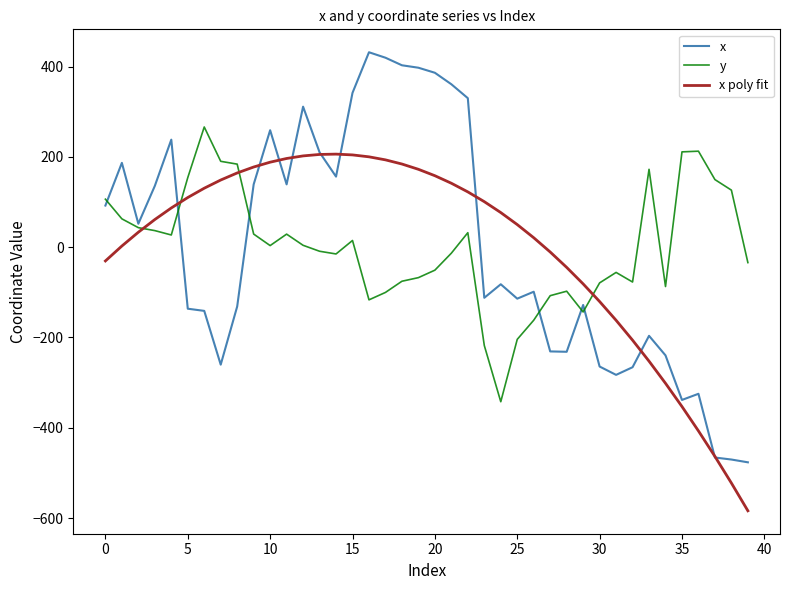

Which series has the widest spread of values?

x